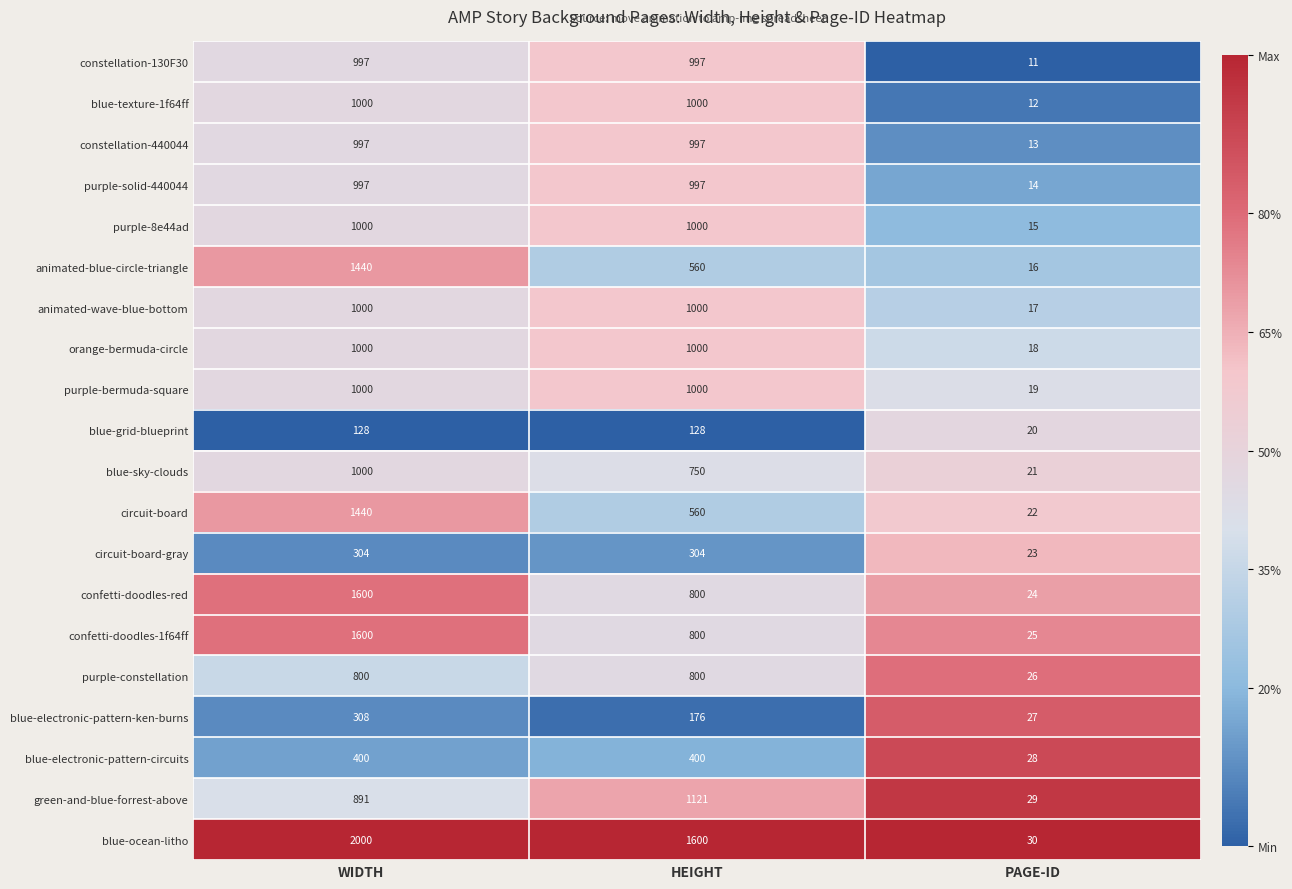

The animated-blue-circle-triangle series shows 16 at PAGE-ID. True or false?

True